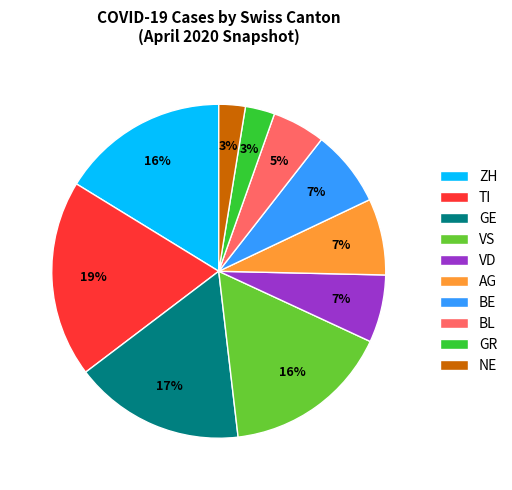

Which category has the biggest portion of the pie?

TI